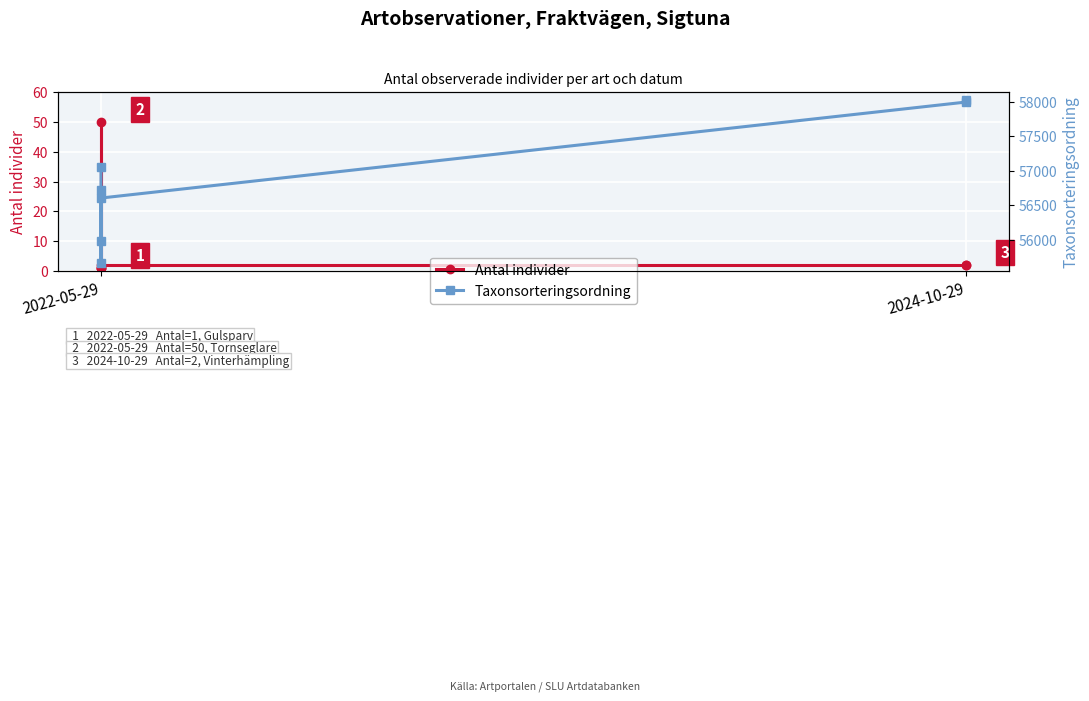

How many series are shown in this chart?

2